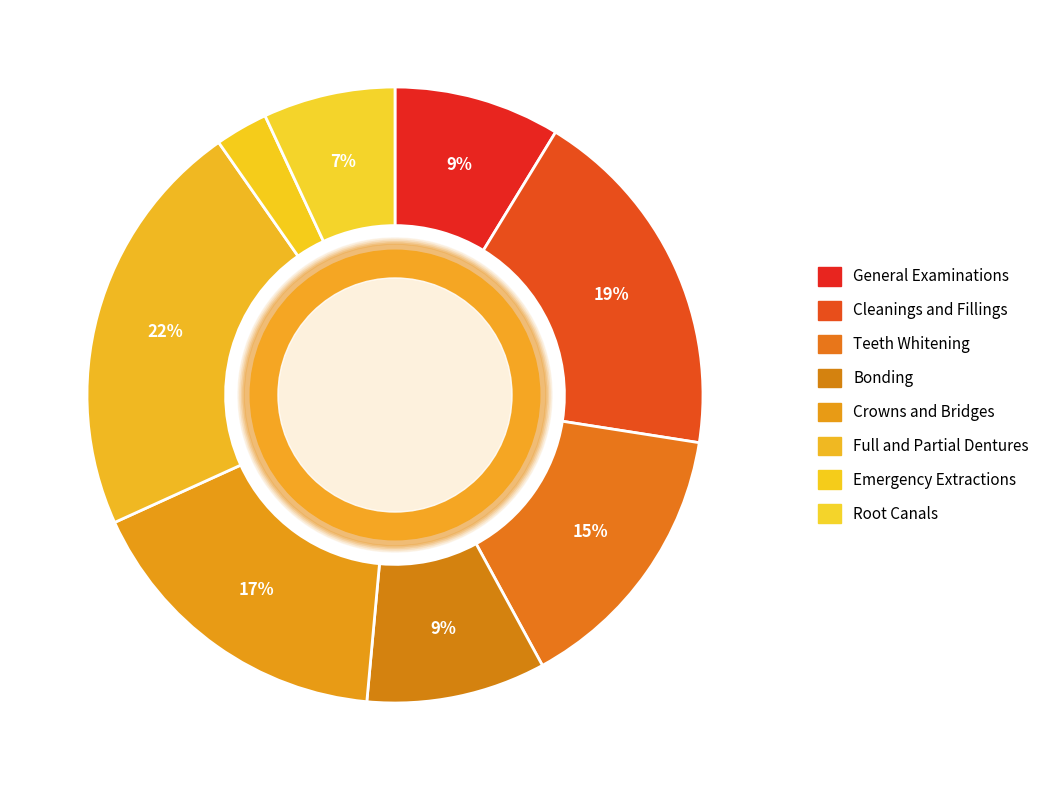

Is it true that Emergency Extractions is 17% of the pie?

False